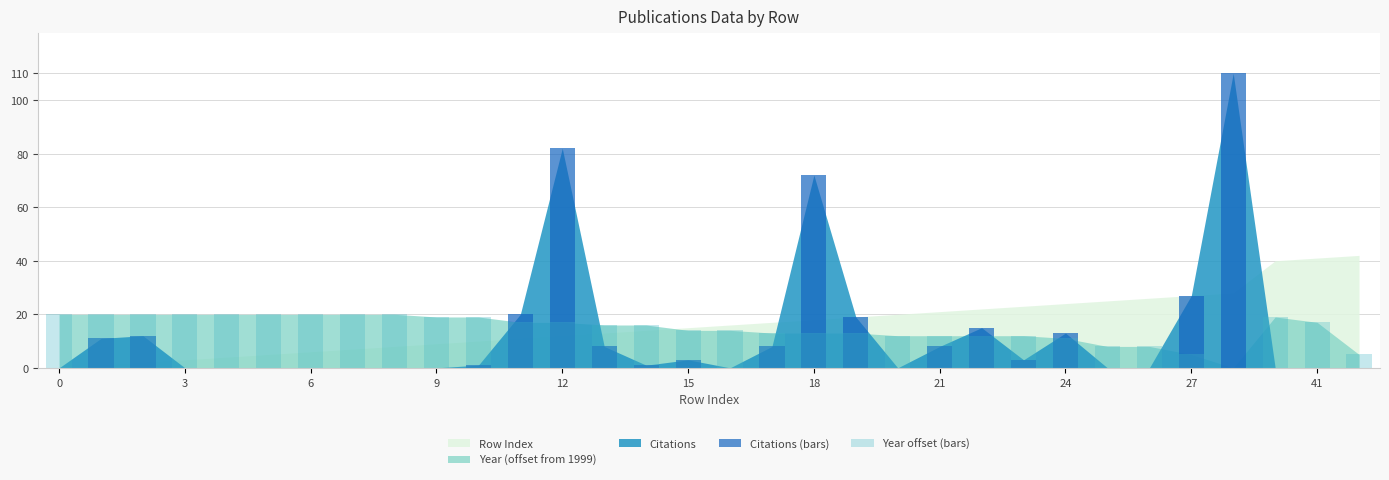

How many values in the Year offset (bars) series are below 16?

15